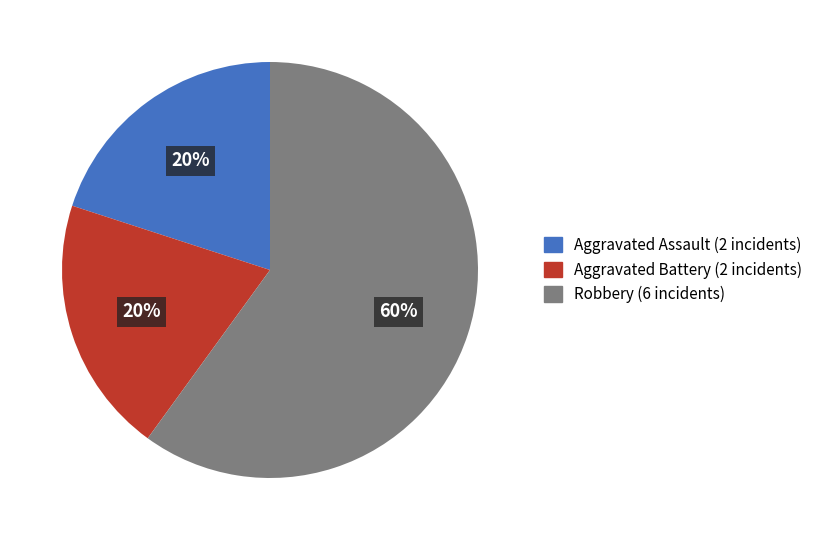

Which category accounts for the majority?

Robbery